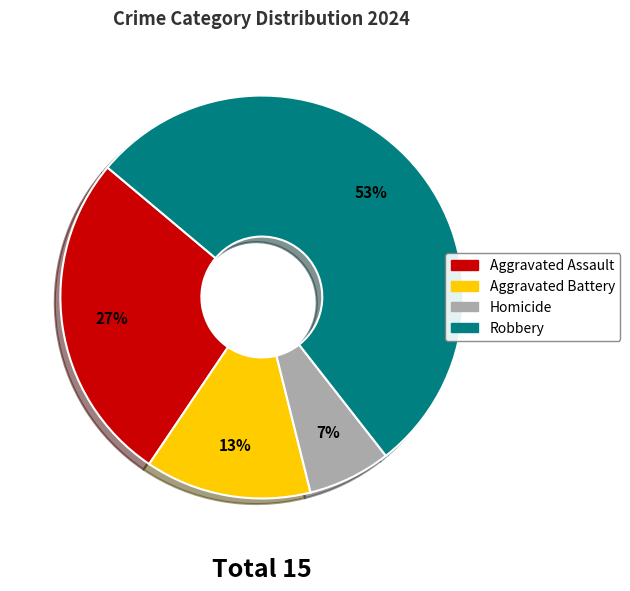

To the nearest percent, what is the average slice percentage?

25%